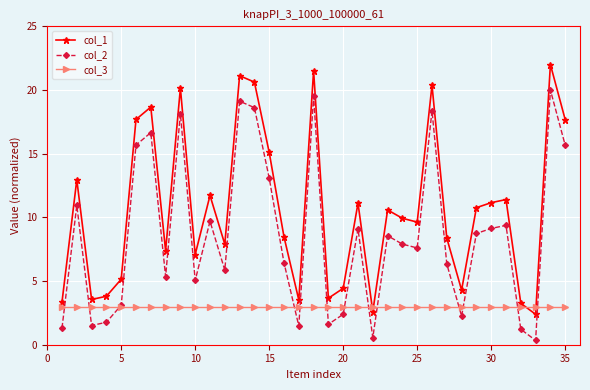

What is the difference between the maximum and minimum values in the col_2 series?

19.7